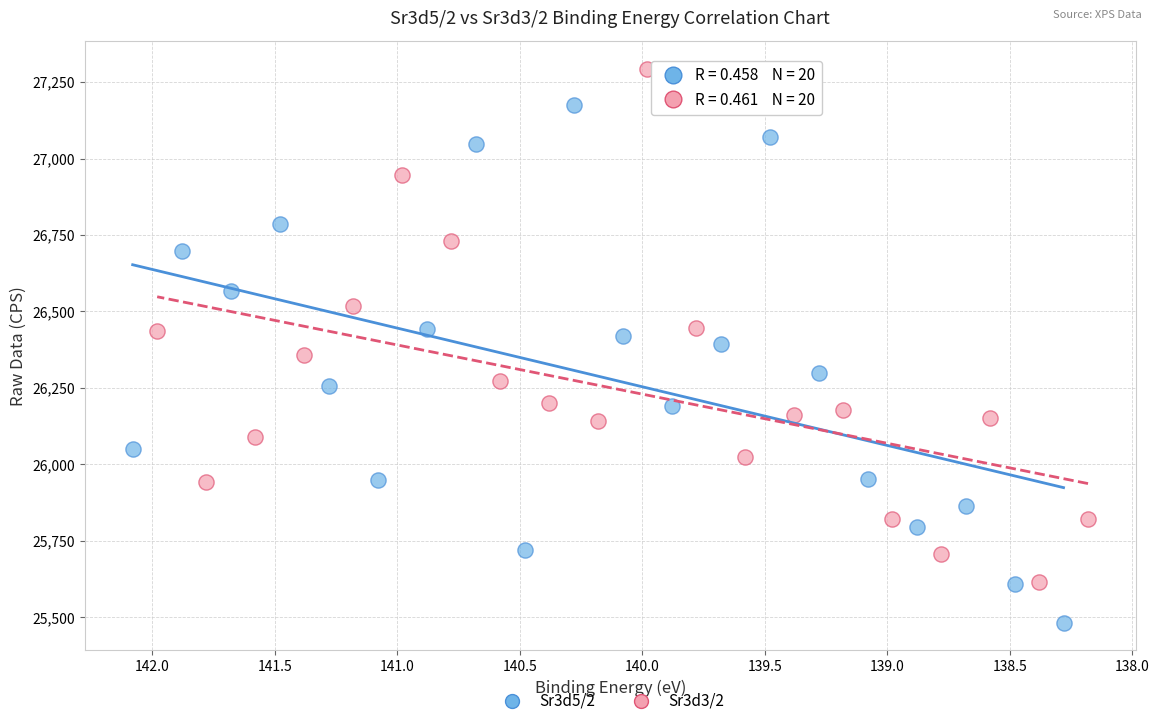

Which series contains the lowest Y value?

Sr3d5/2